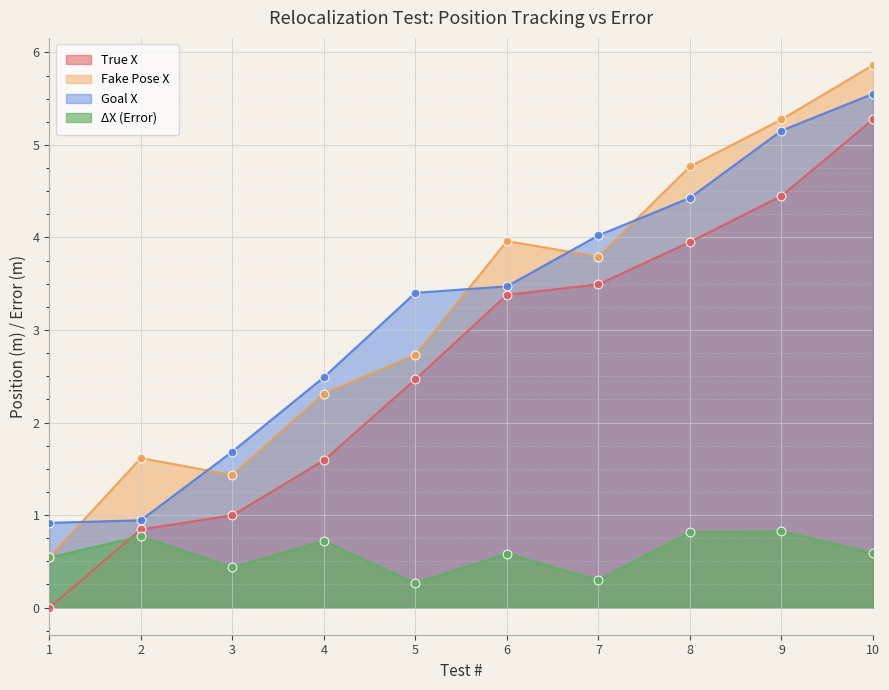

Which series contains the lowest Y value?

True X